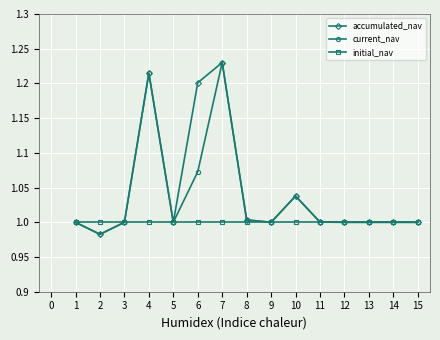

What is the sum of all current_nav values?

15.5